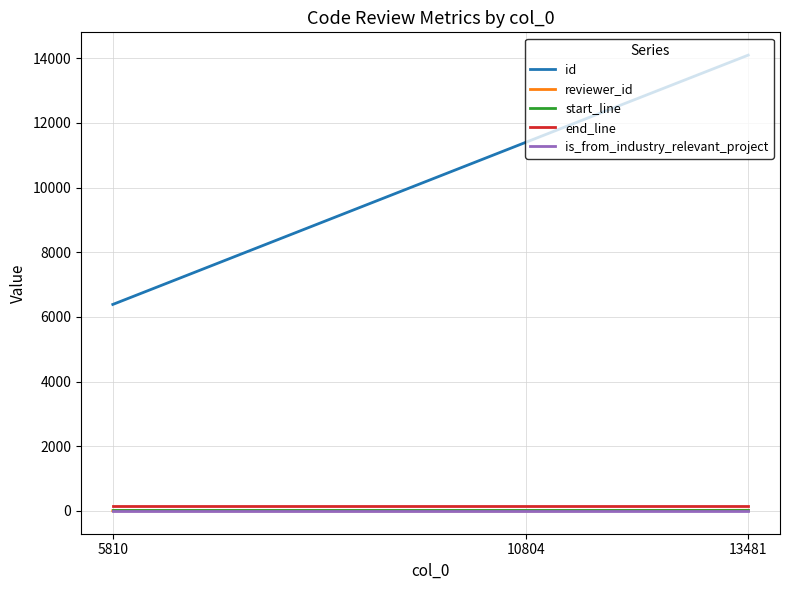

What is the spread (max minus min) of values at 10804?

11405